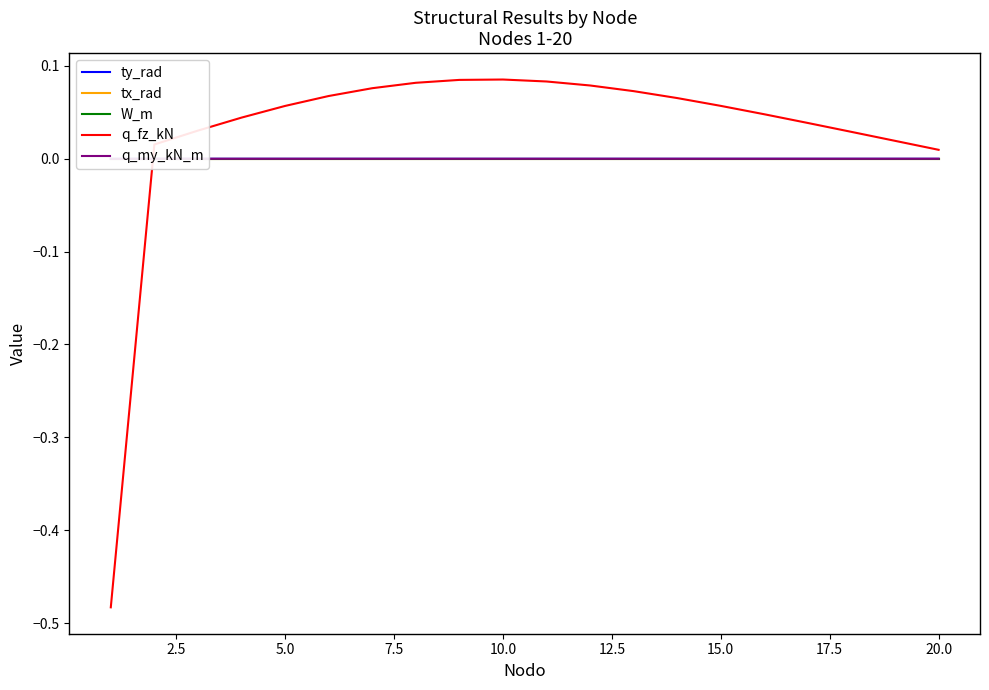

True or false: tx_rad and W_m intersect in this chart.

False